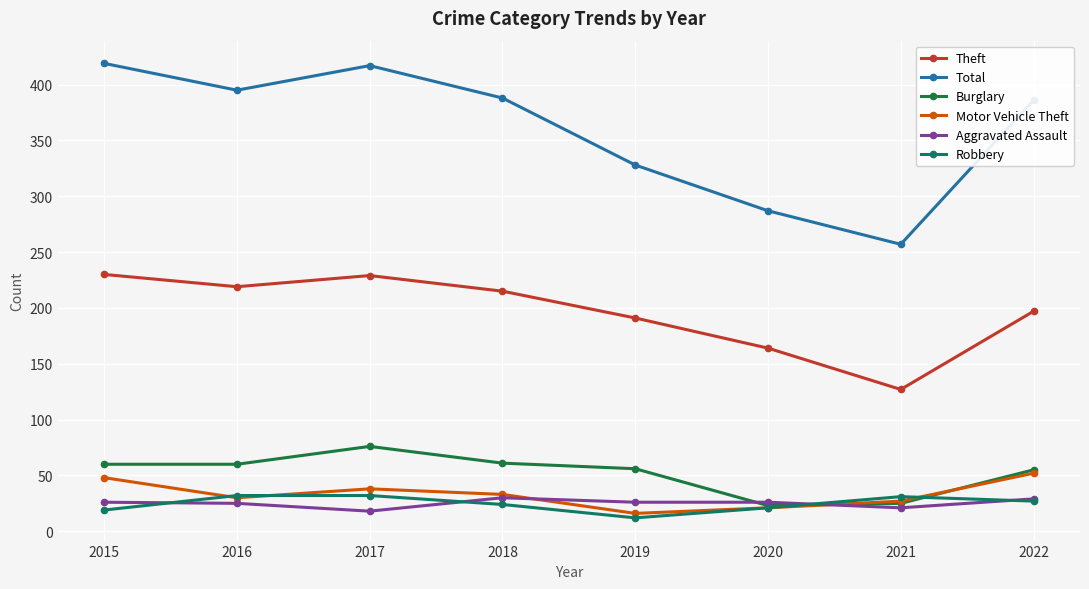

At which category does the chart reach its minimum across all series?

2019